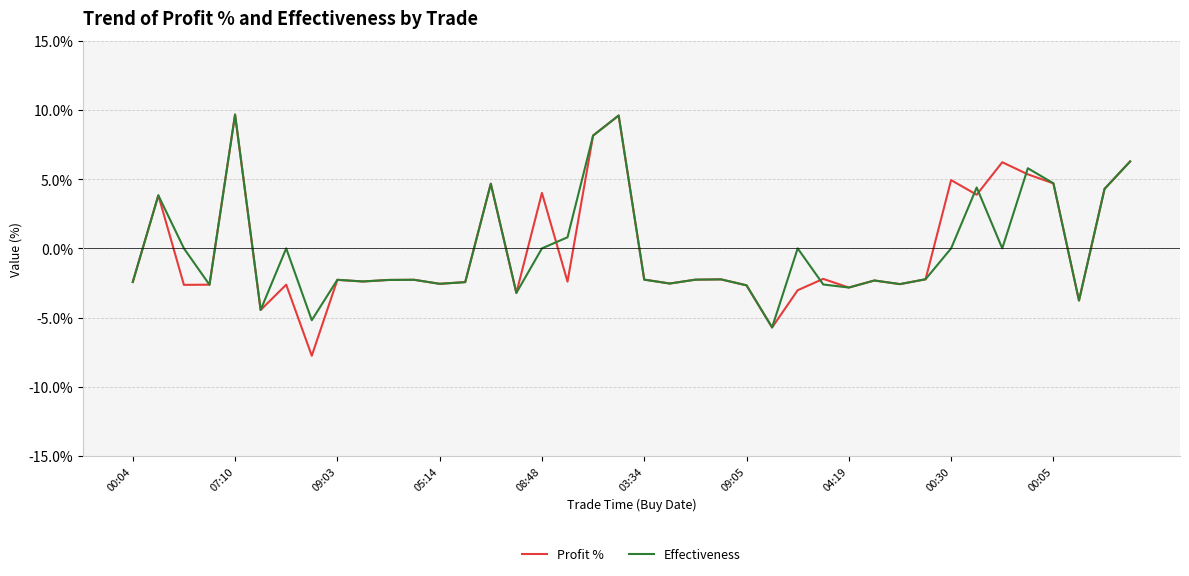

Does the chart have visible grid lines?

Yes